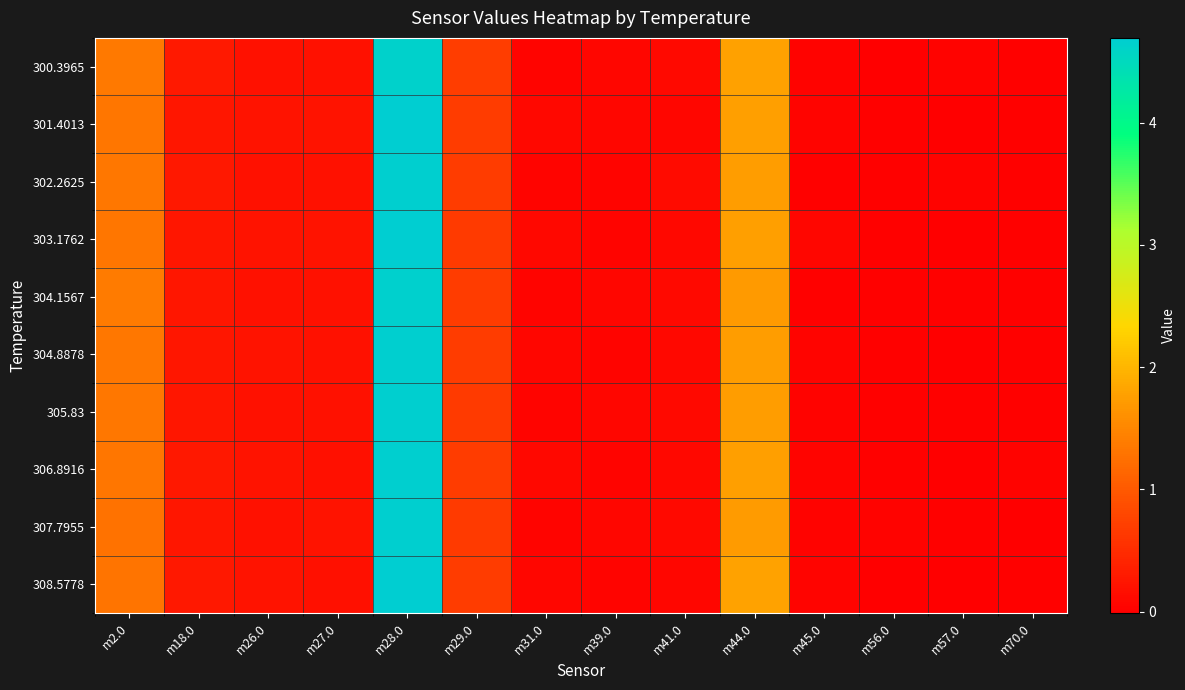

At which category does the chart reach its peak across all series?

m28.0